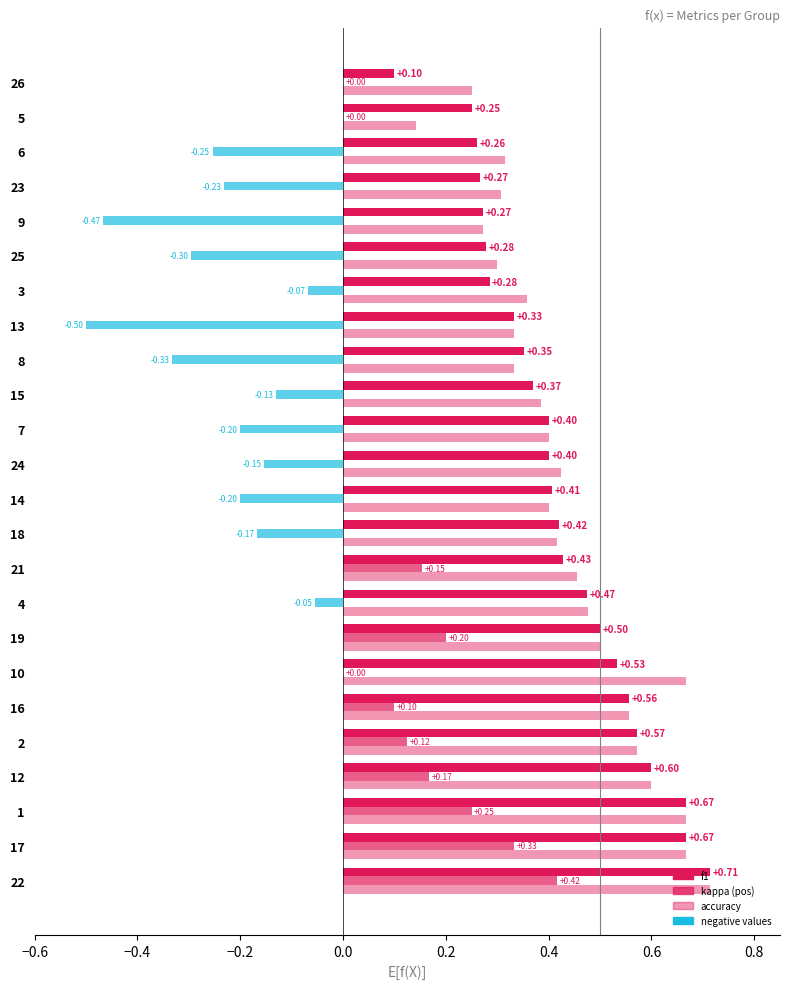

At 13, list the series in order from smallest to largest.

kappa, f1, accuracy